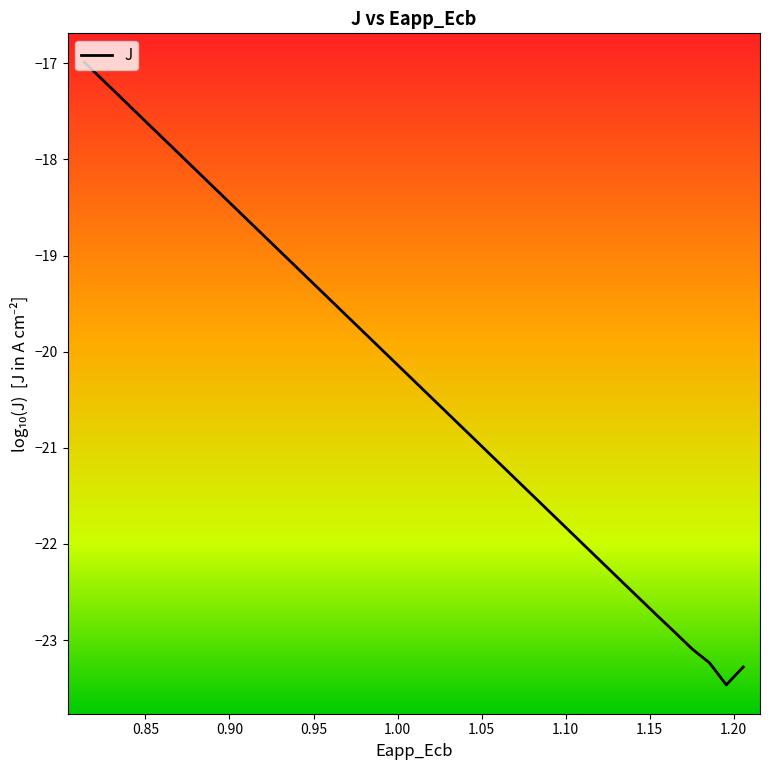

How many values are below -20?

22